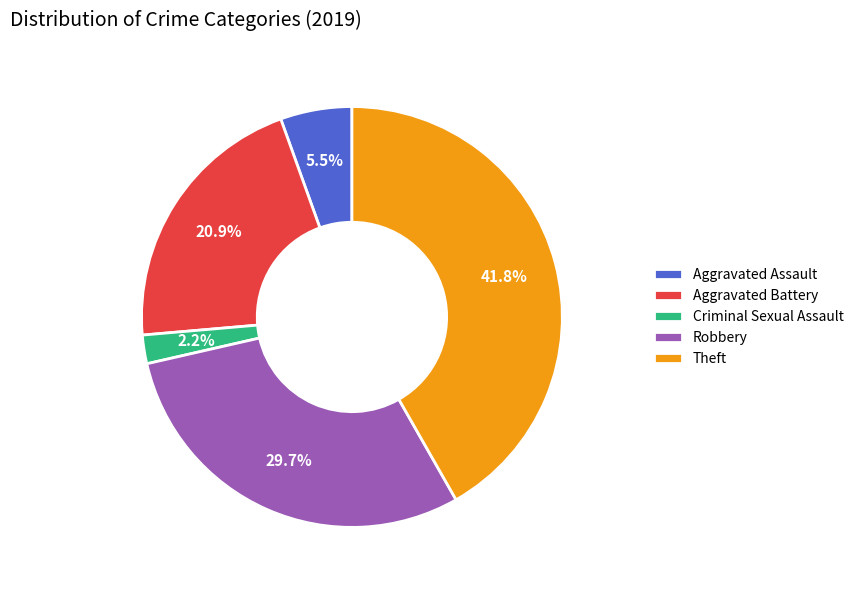

Which has a higher value, Criminal Sexual Assault or Theft?

Theft